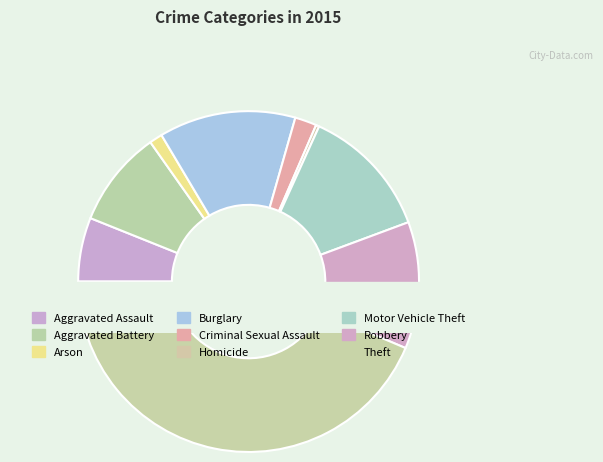

Count the number of slices in the pie.

9